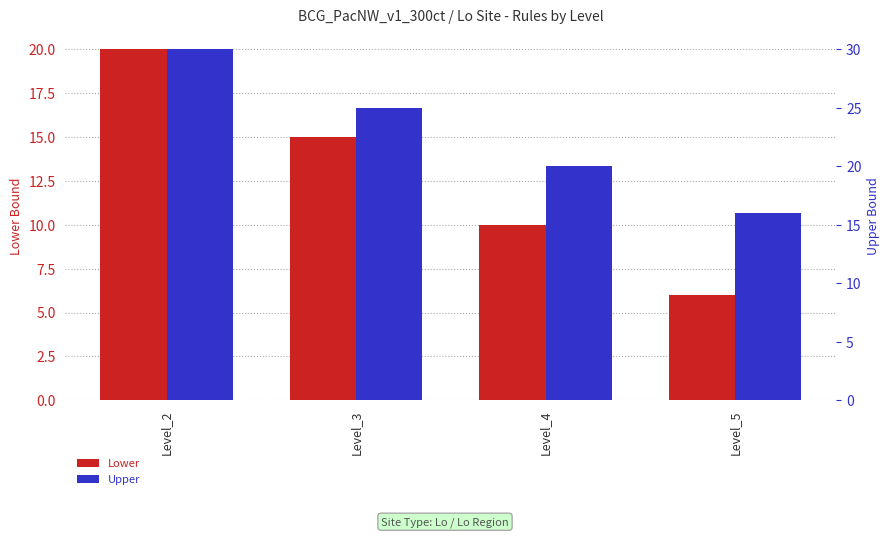

What is the sum of all Lower values?

51